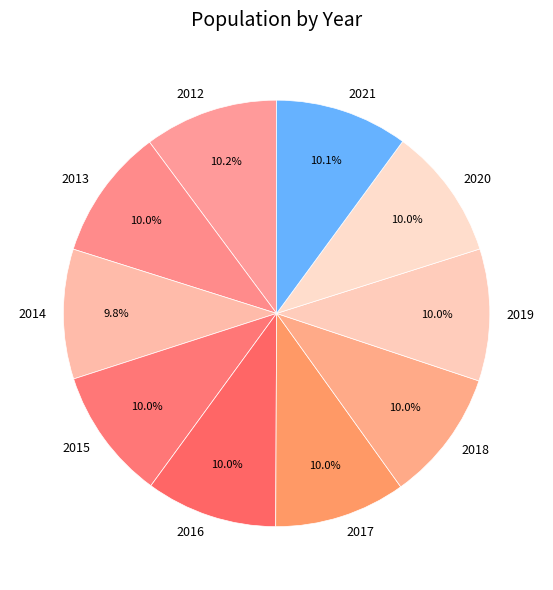

What is the total percentage of 2014 and 2018?

19.8%